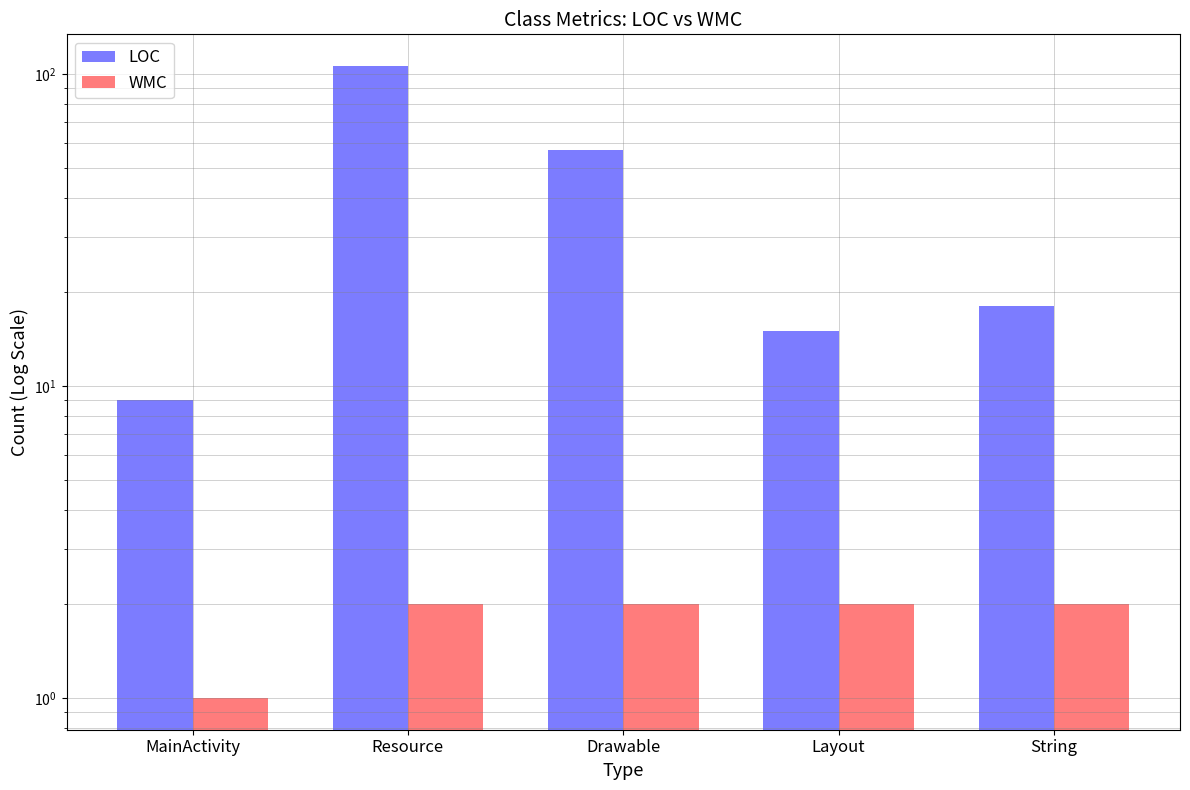

At Layout, list the series in order from largest to smallest.

LOC, WMC